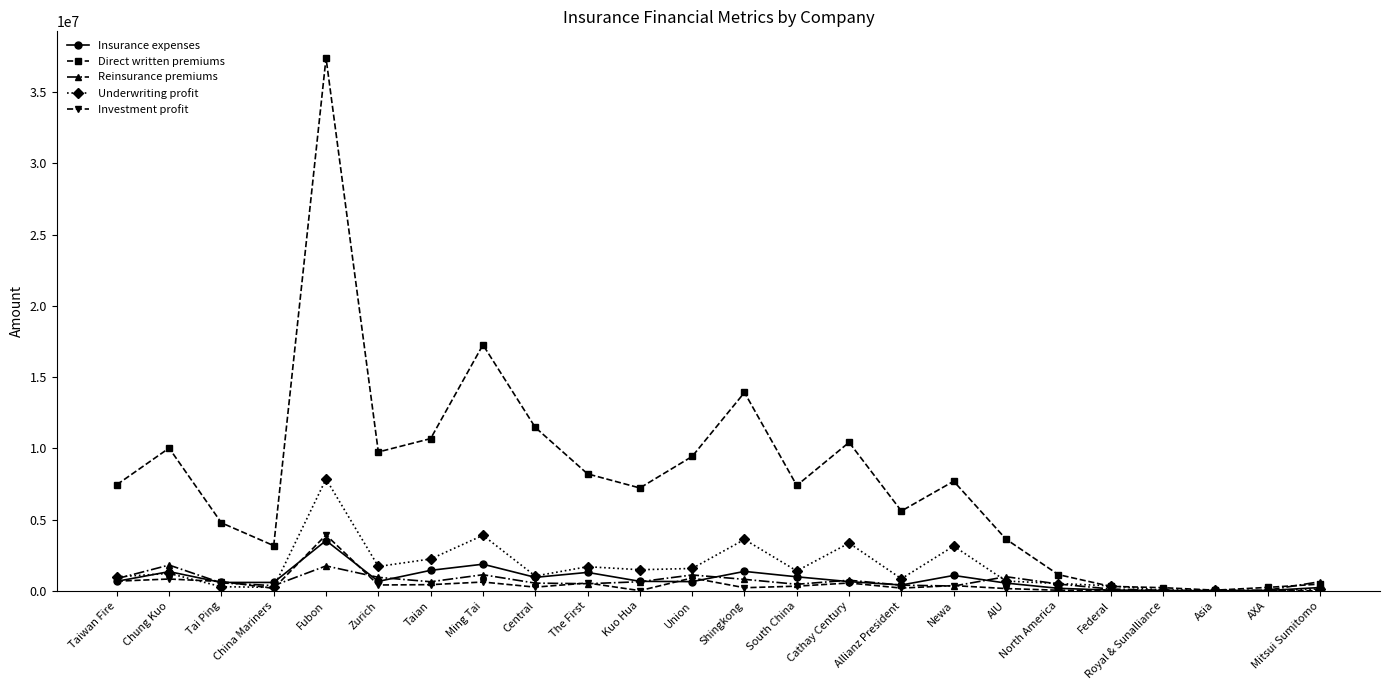

The Direct written premiums series shows 225888 at Royal & Sunalliance. True or false?

True